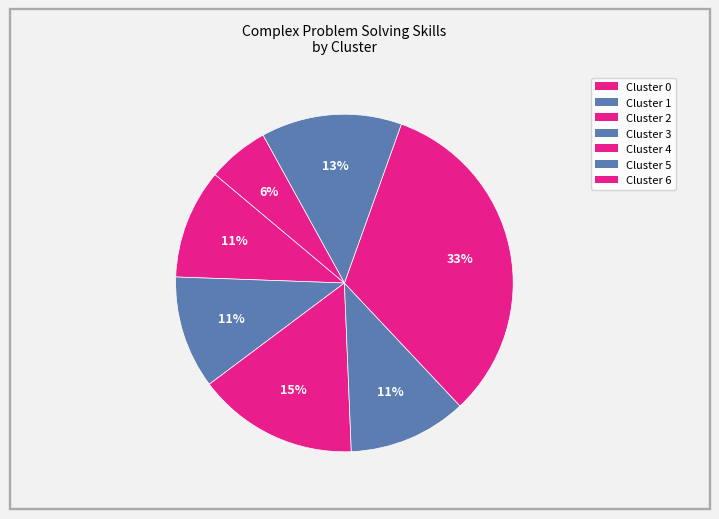

The Cluster 0 slice represents 11% of the pie. True or false?

True